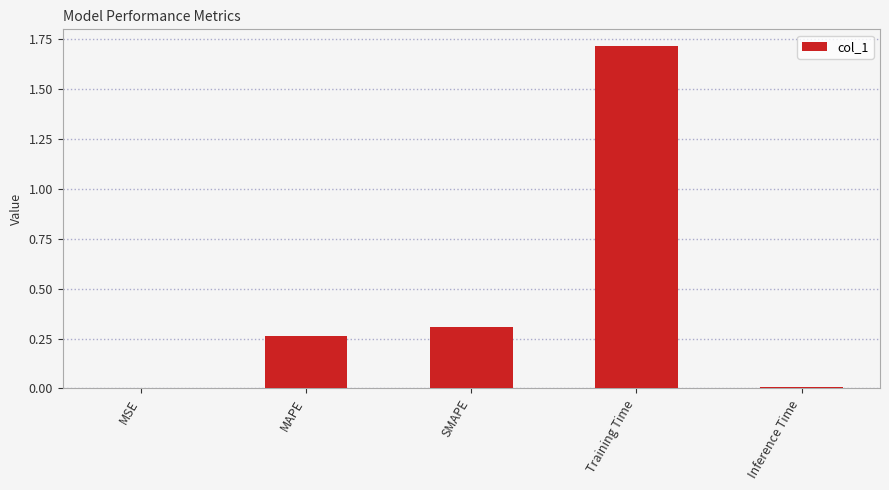

What is the maximum value shown in the chart?

1.7